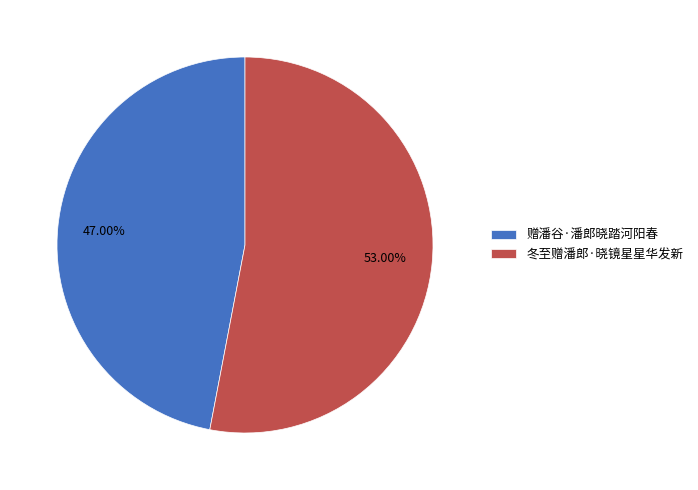

To the nearest percent, what is the average slice percentage?

50%